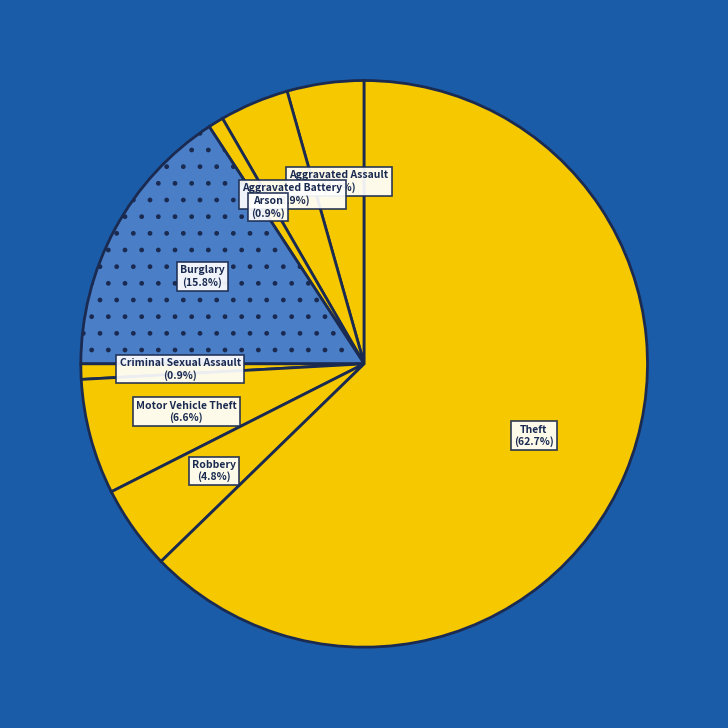

How many slices are in this pie chart?

8